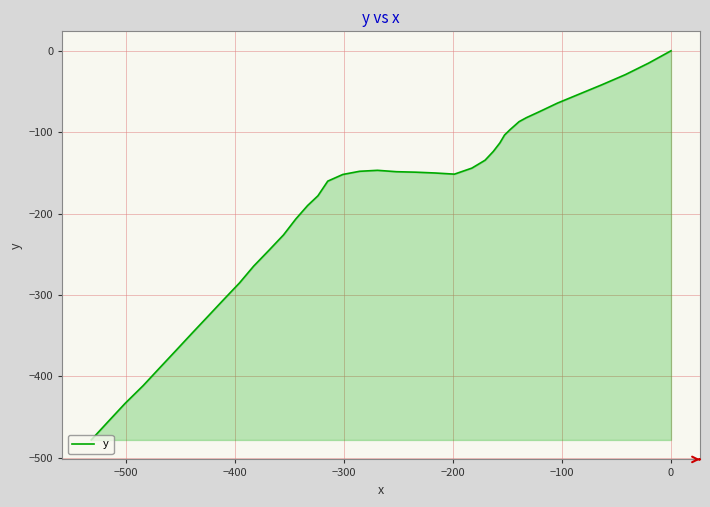

What is the difference between the maximum and minimum values?

478.3